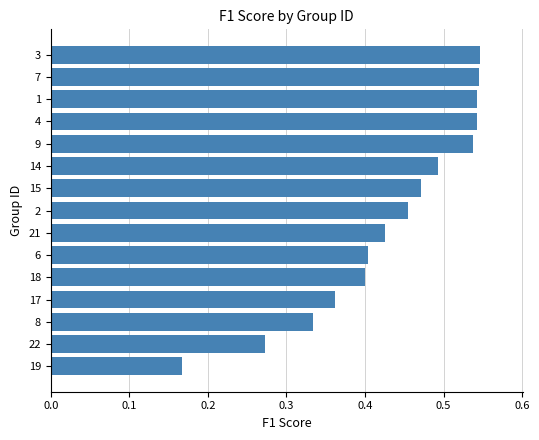

What is the sum of all values?

6.5